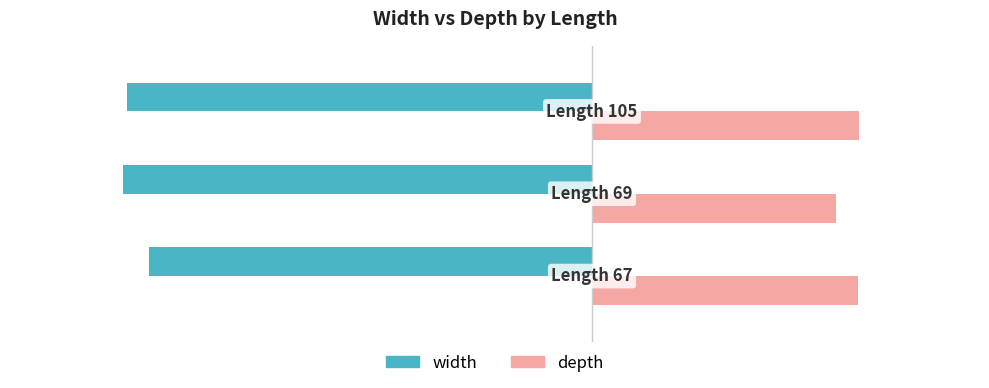

What is the minimum value for width?

-24.2